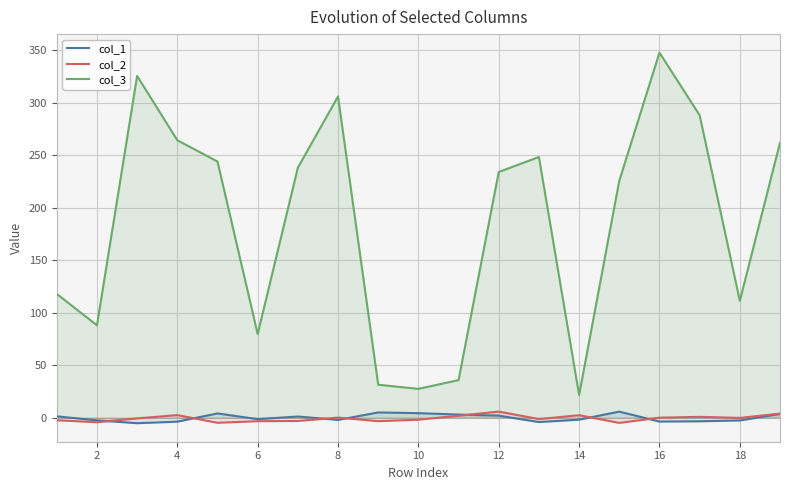

How many values in the col_3 series are below 233?

9